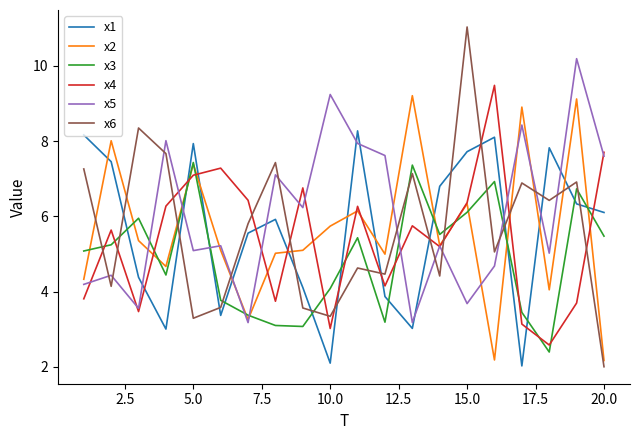

True or false: x6 and x2 cross at least once.

True